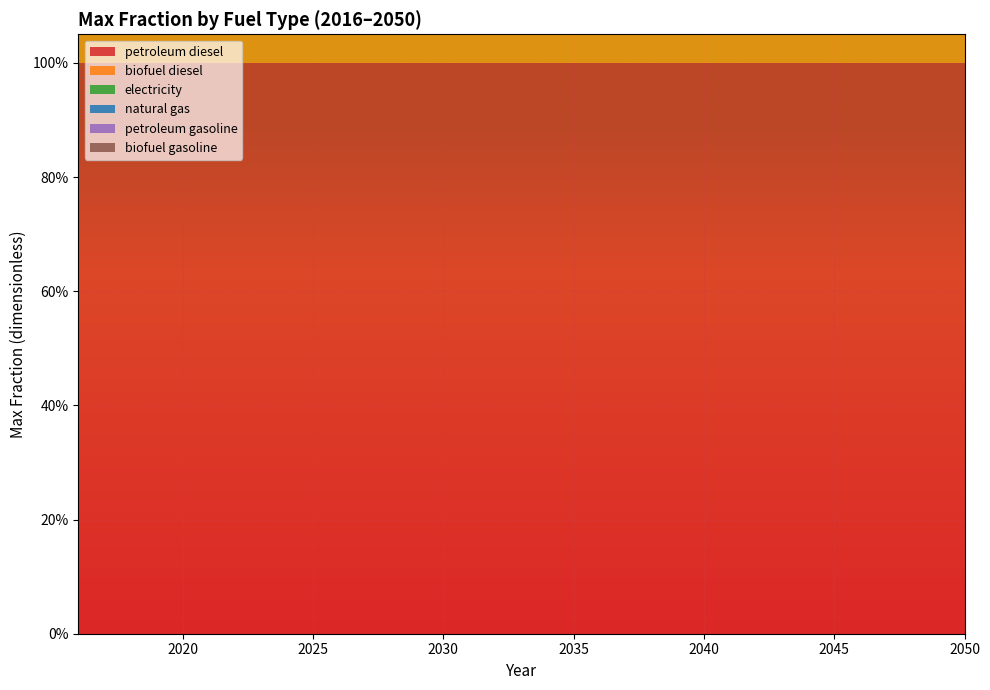

Reading right to left, extract all data points from this chart.

petroleum diesel: 1	1	1	1	1	1	1	1	1	1	1	1	1	1	1	1	1	1	1	1	1	1	1	1	1	1	1	1	1	1	1	1	1	1	1
biofuel diesel: 1	1	1	1	1	1	1	1	1	1	1	1	1	1	1	1	1	1	1	1	1	1	1	1	1	1	1	1	1	1	1	1	1	1	1
electricity: 0	0	0	0	0	0	0	0	0	0	0	0	0	0	0	0	0	0	0	0	0	0	0	0	0	0	0	0	0	0	0	0	0	0	0
natural gas: 0	0	0	0	0	0	0	0	0	0	0	0	0	0	0	0	0	0	0	0	0	0	0	0	0	0	0	0	0	0	0	0	0	0	0
petroleum gasoline: 0	0	0	0	0	0	0	0	0	0	0	0	0	0	0	0	0	0	0	0	0	0	0	0	0	0	0	0	0	0	0	0	0	0	0
biofuel gasoline: 0	0	0	0	0	0	0	0	0	0	0	0	0	0	0	0	0	0	0	0	0	0	0	0	0	0	0	0	0	0	0	0	0	0	0